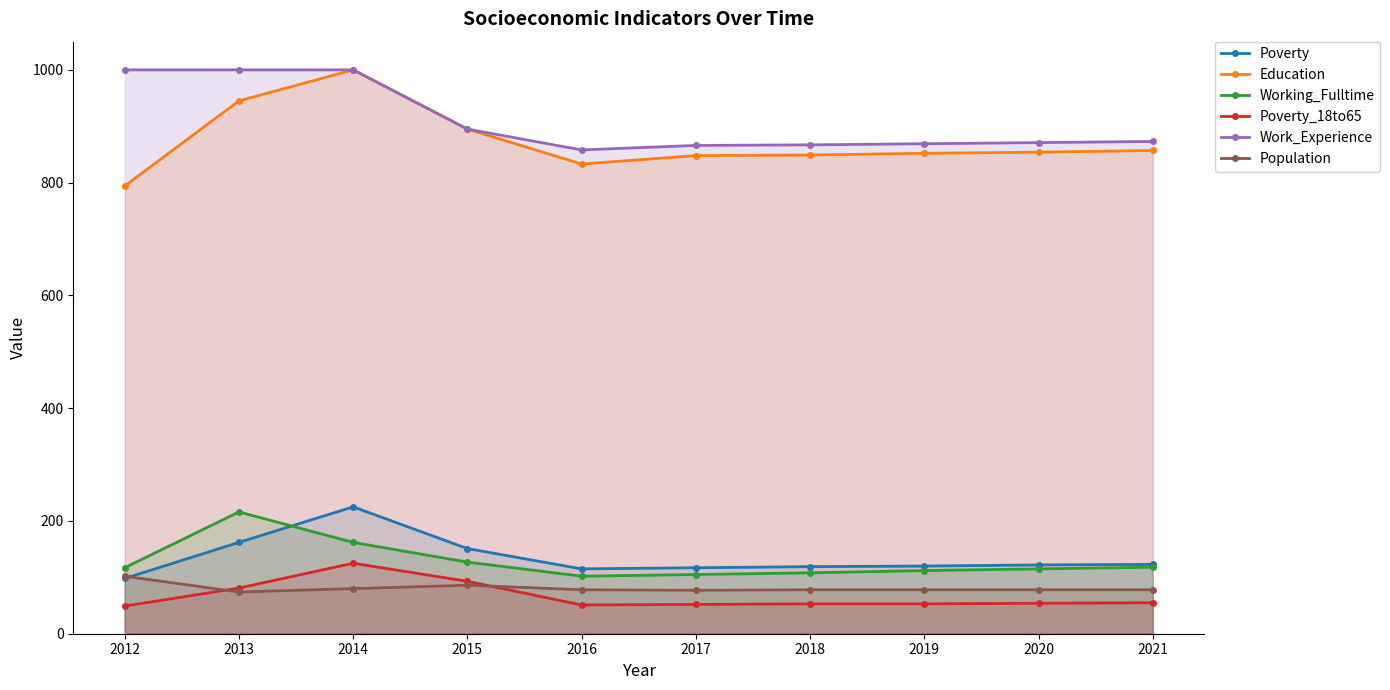

Does the chart display data point markers on the line(s)?

Yes